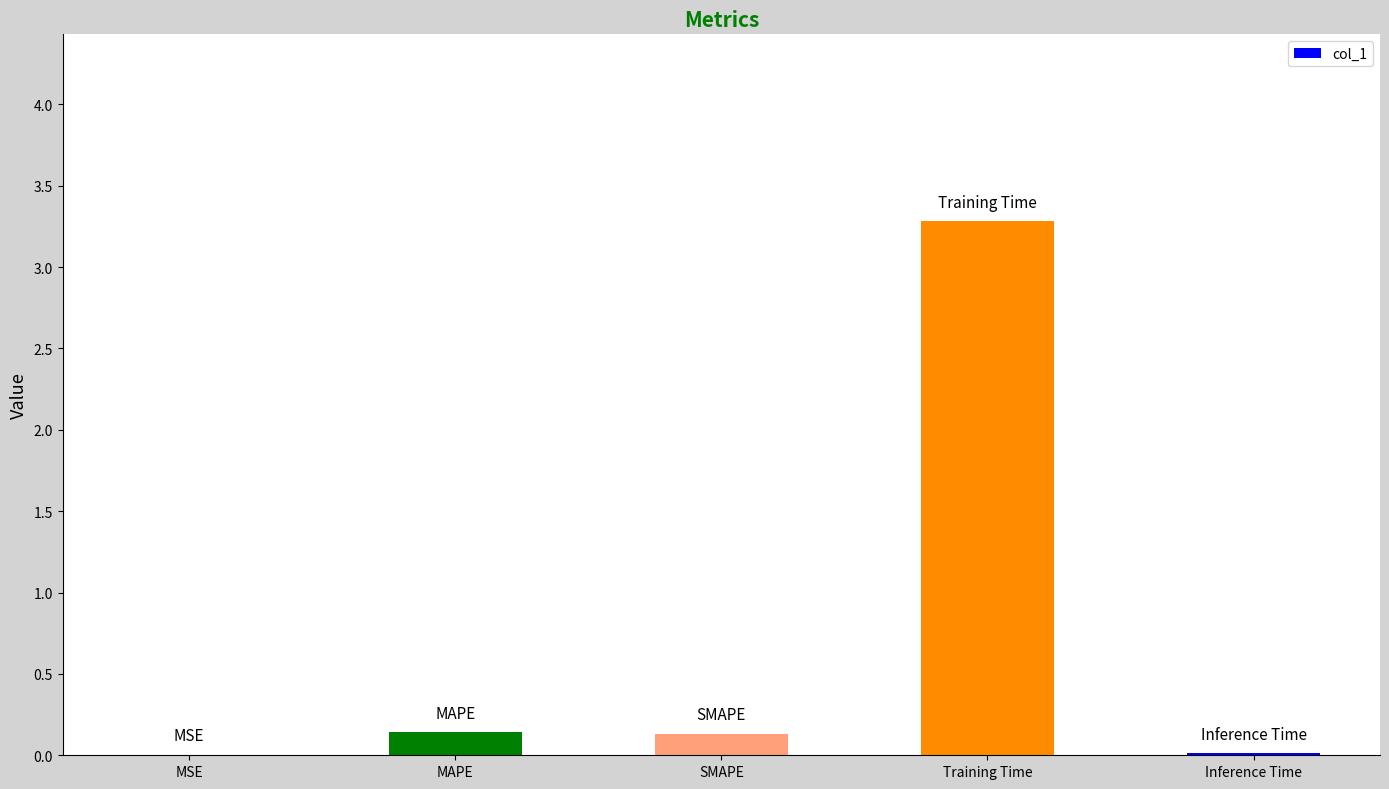

The value at Training Time is 5.4. True or false?

False